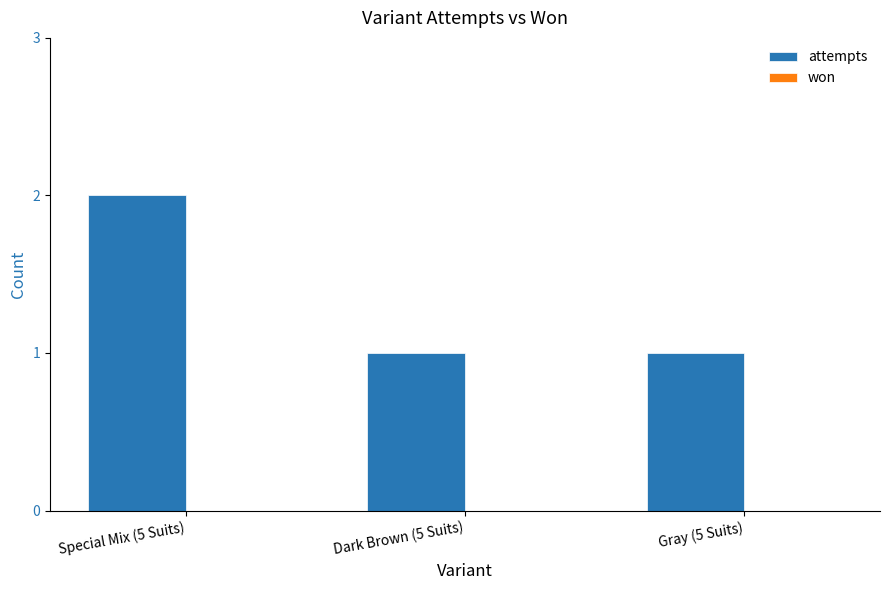

Which category has the highest value across all series?

Special Mix (5 Suits)